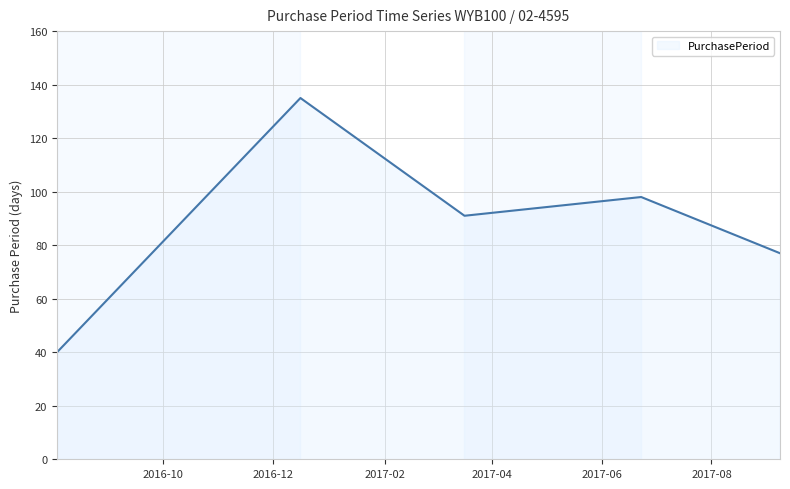

How many interior local valleys (lower than both neighbors) does the data have?

1